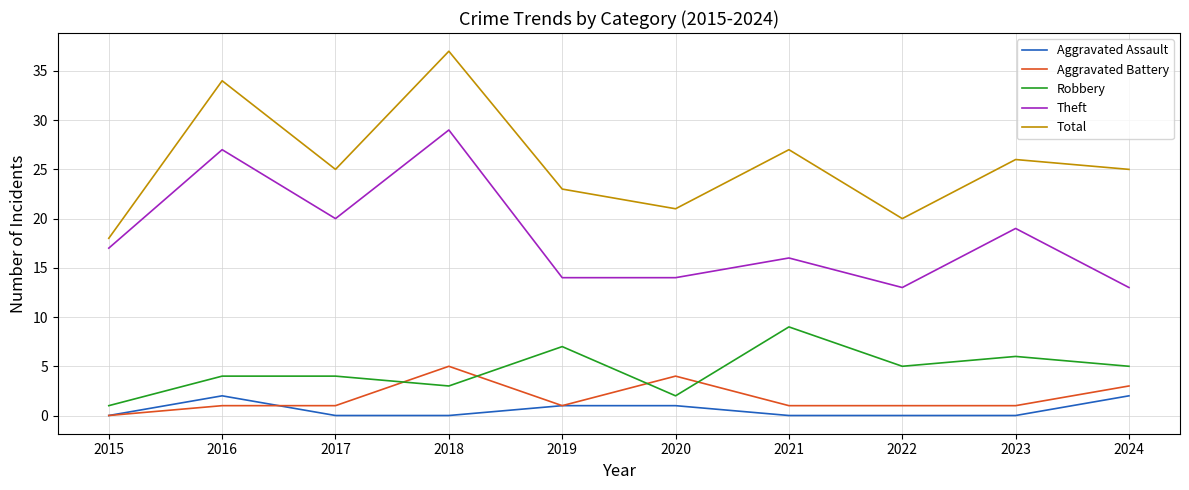

What is the maximum value shown in the chart?

37